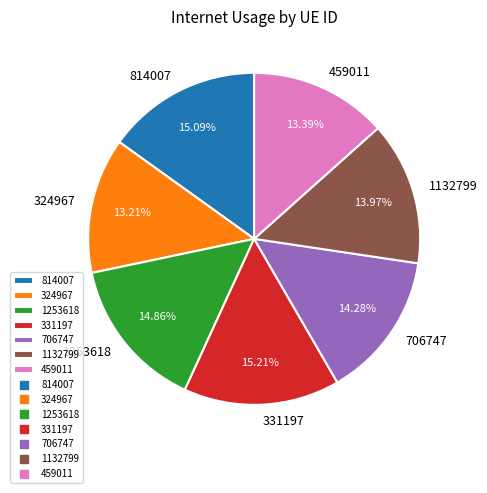

True or false: 324967 accounts for 13% of the total.

True